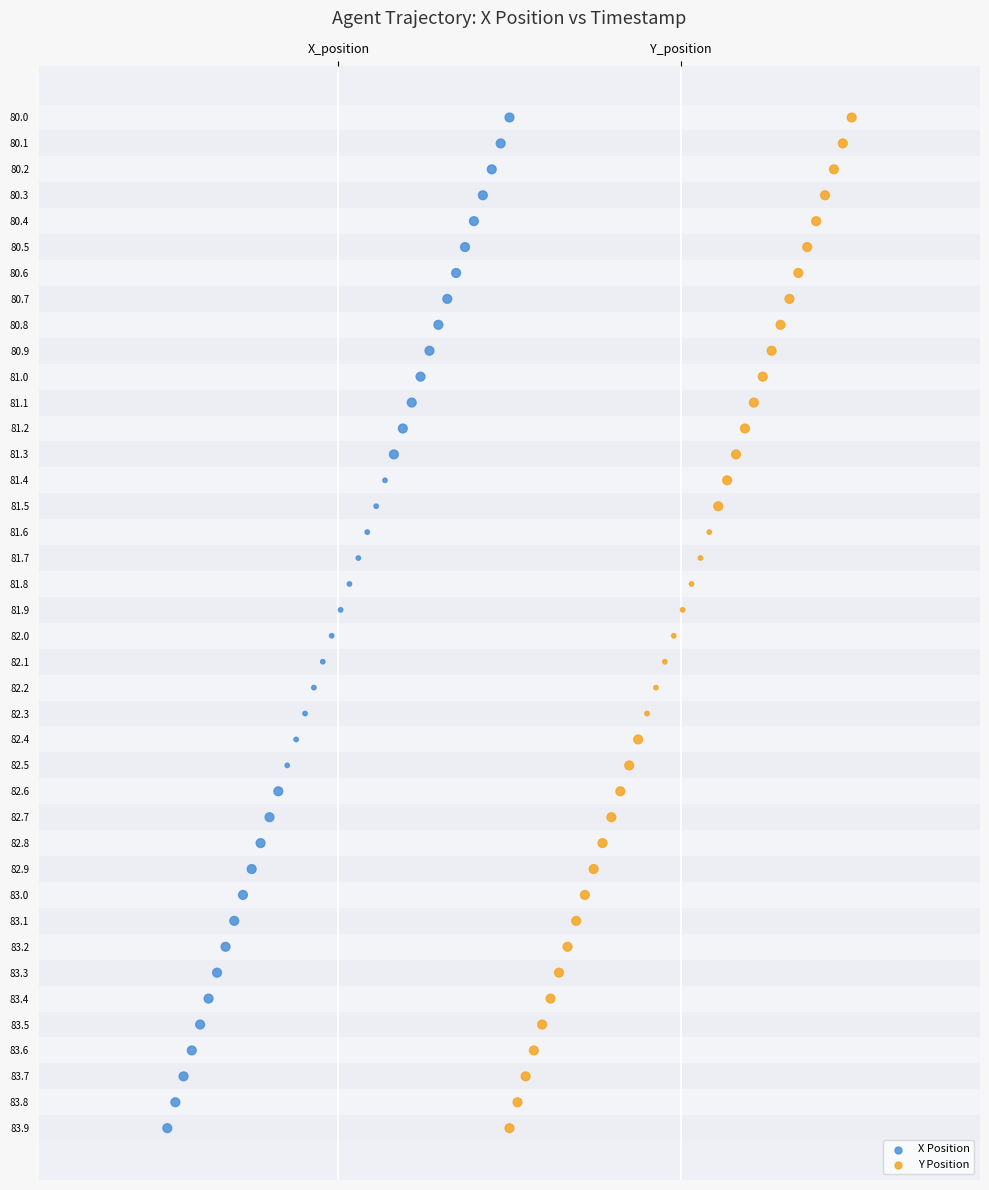

What are all the series names shown in the legend?

X Position, Y Position